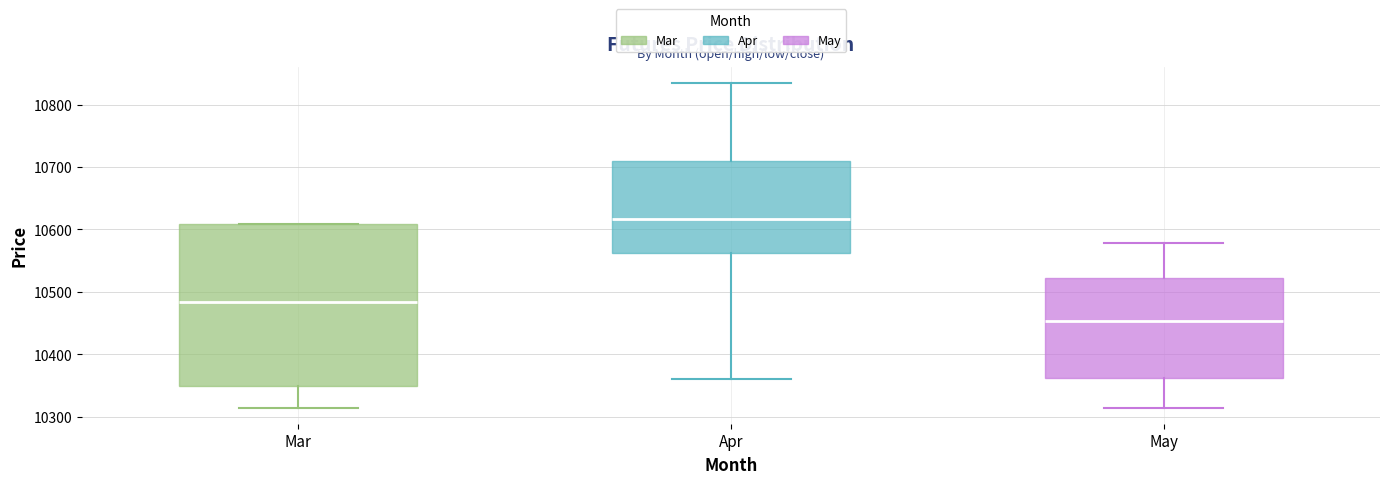

Reading left to right, transcribe this box plot: for each box, give where its median line is, the range the box spans, and where its two whiskers end, as read against the y-axis. The values are not printed on the chart, so give them approximately, as read against the axis.

Mar: median 10480, box 10350 to 10610, whiskers 10320 to 10610
Apr: median 10620, box 10560 to 10710, whiskers 10360 to 10830
May: median 10450, box 10360 to 10520, whiskers 10320 to 10580